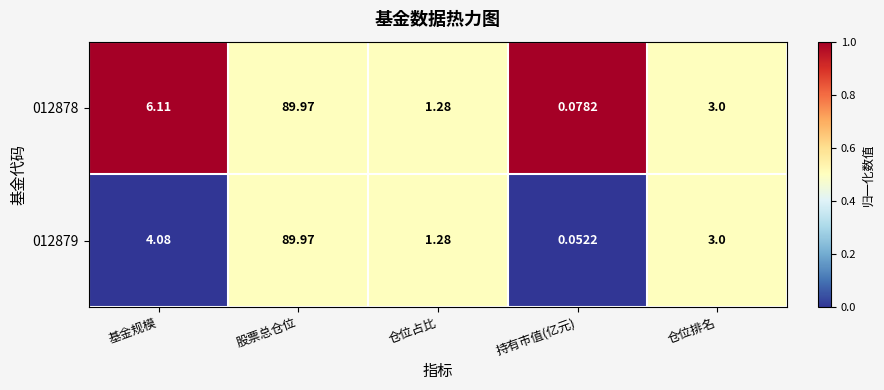

Rank the categories by 012879 value from lowest to highest.

持有市值(亿元), 仓位占比, 仓位排名, 基金规模, 股票总仓位